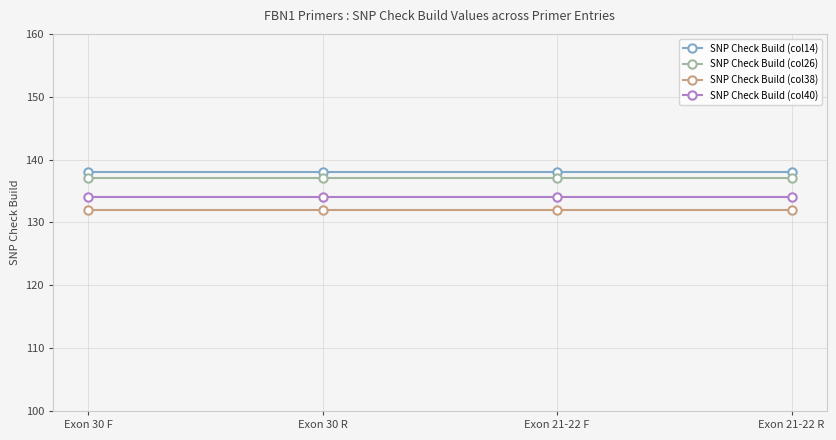

What position from the left is Exon 30 R?

2